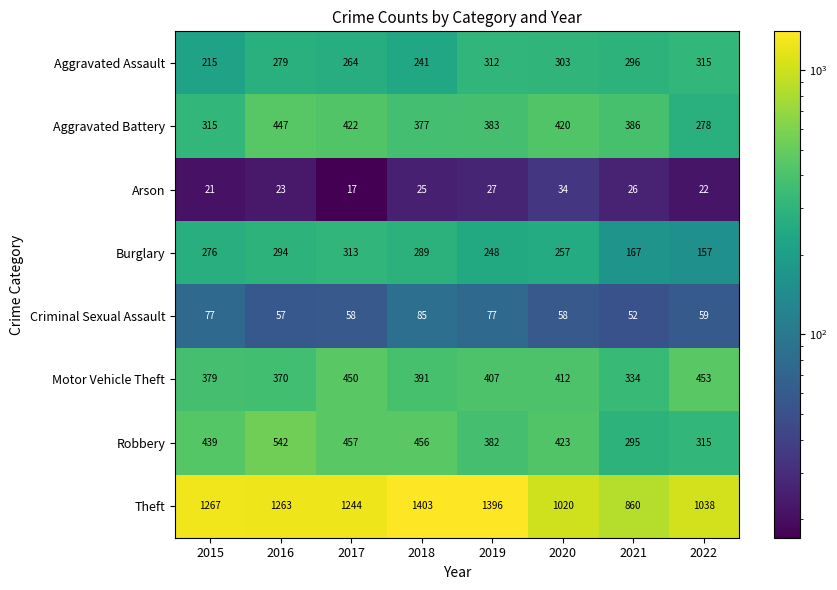

True or false: Motor Vehicle Theft has a value of 407 at 2019.

True